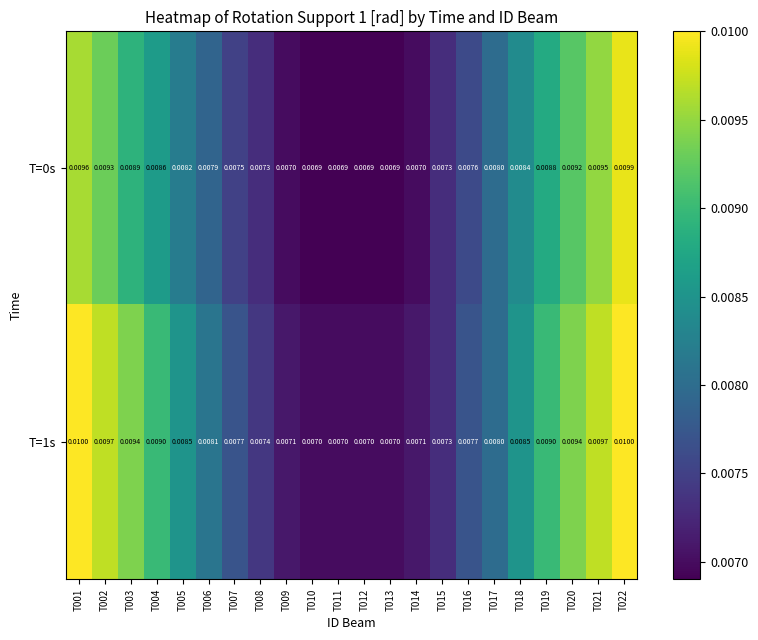

Is the value of T=1s at T010 greater than the value of T=0s at T015?

No